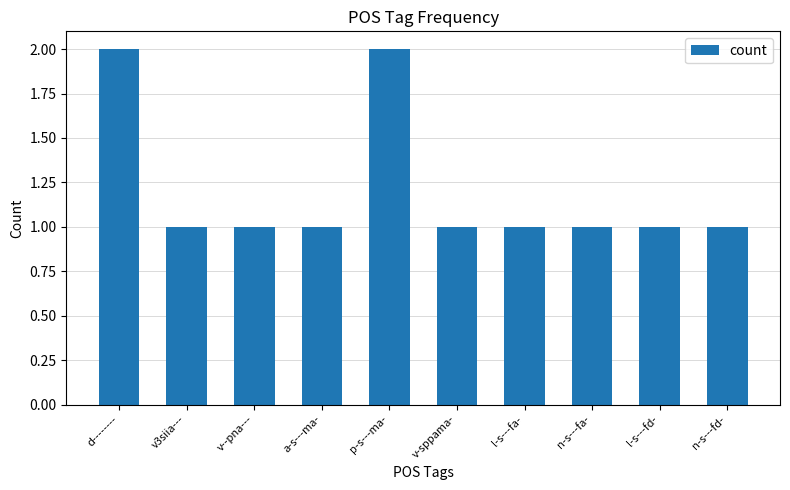

What is the change in value from v--pna--- to p-s---ma-?

+1